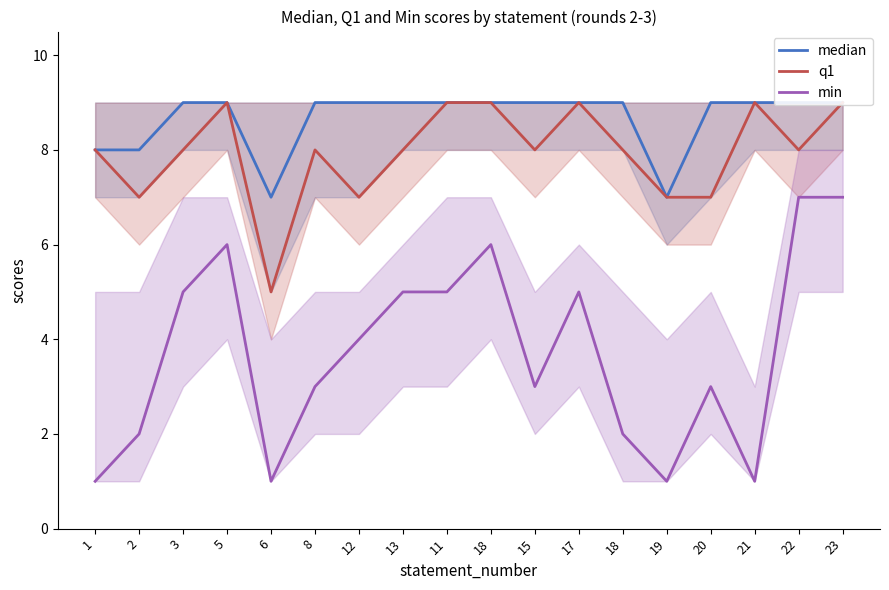

Is the value of median at 22 greater than the value of q1 at 23?

No